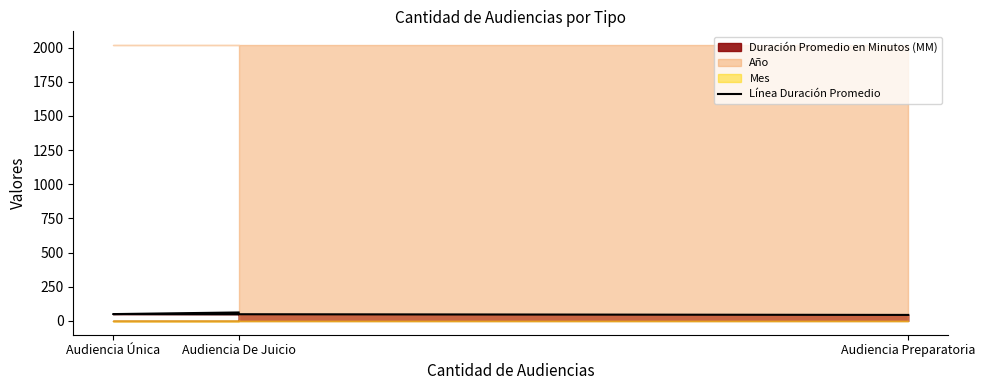

Which has a higher value, Audiencia De Juicio or Audiencia Preparatoria?

Audiencia De Juicio